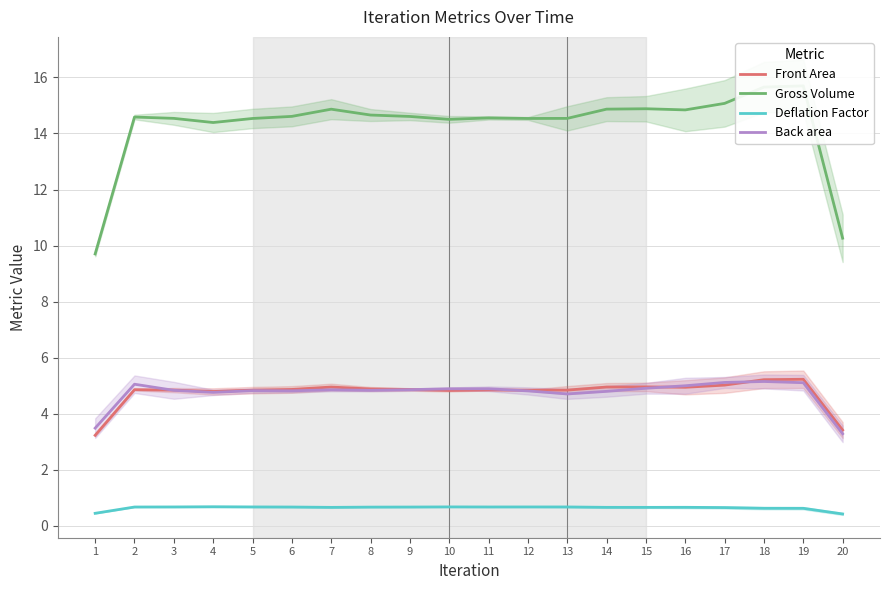

The Front Area series shows 3.2 at 1. True or false?

True